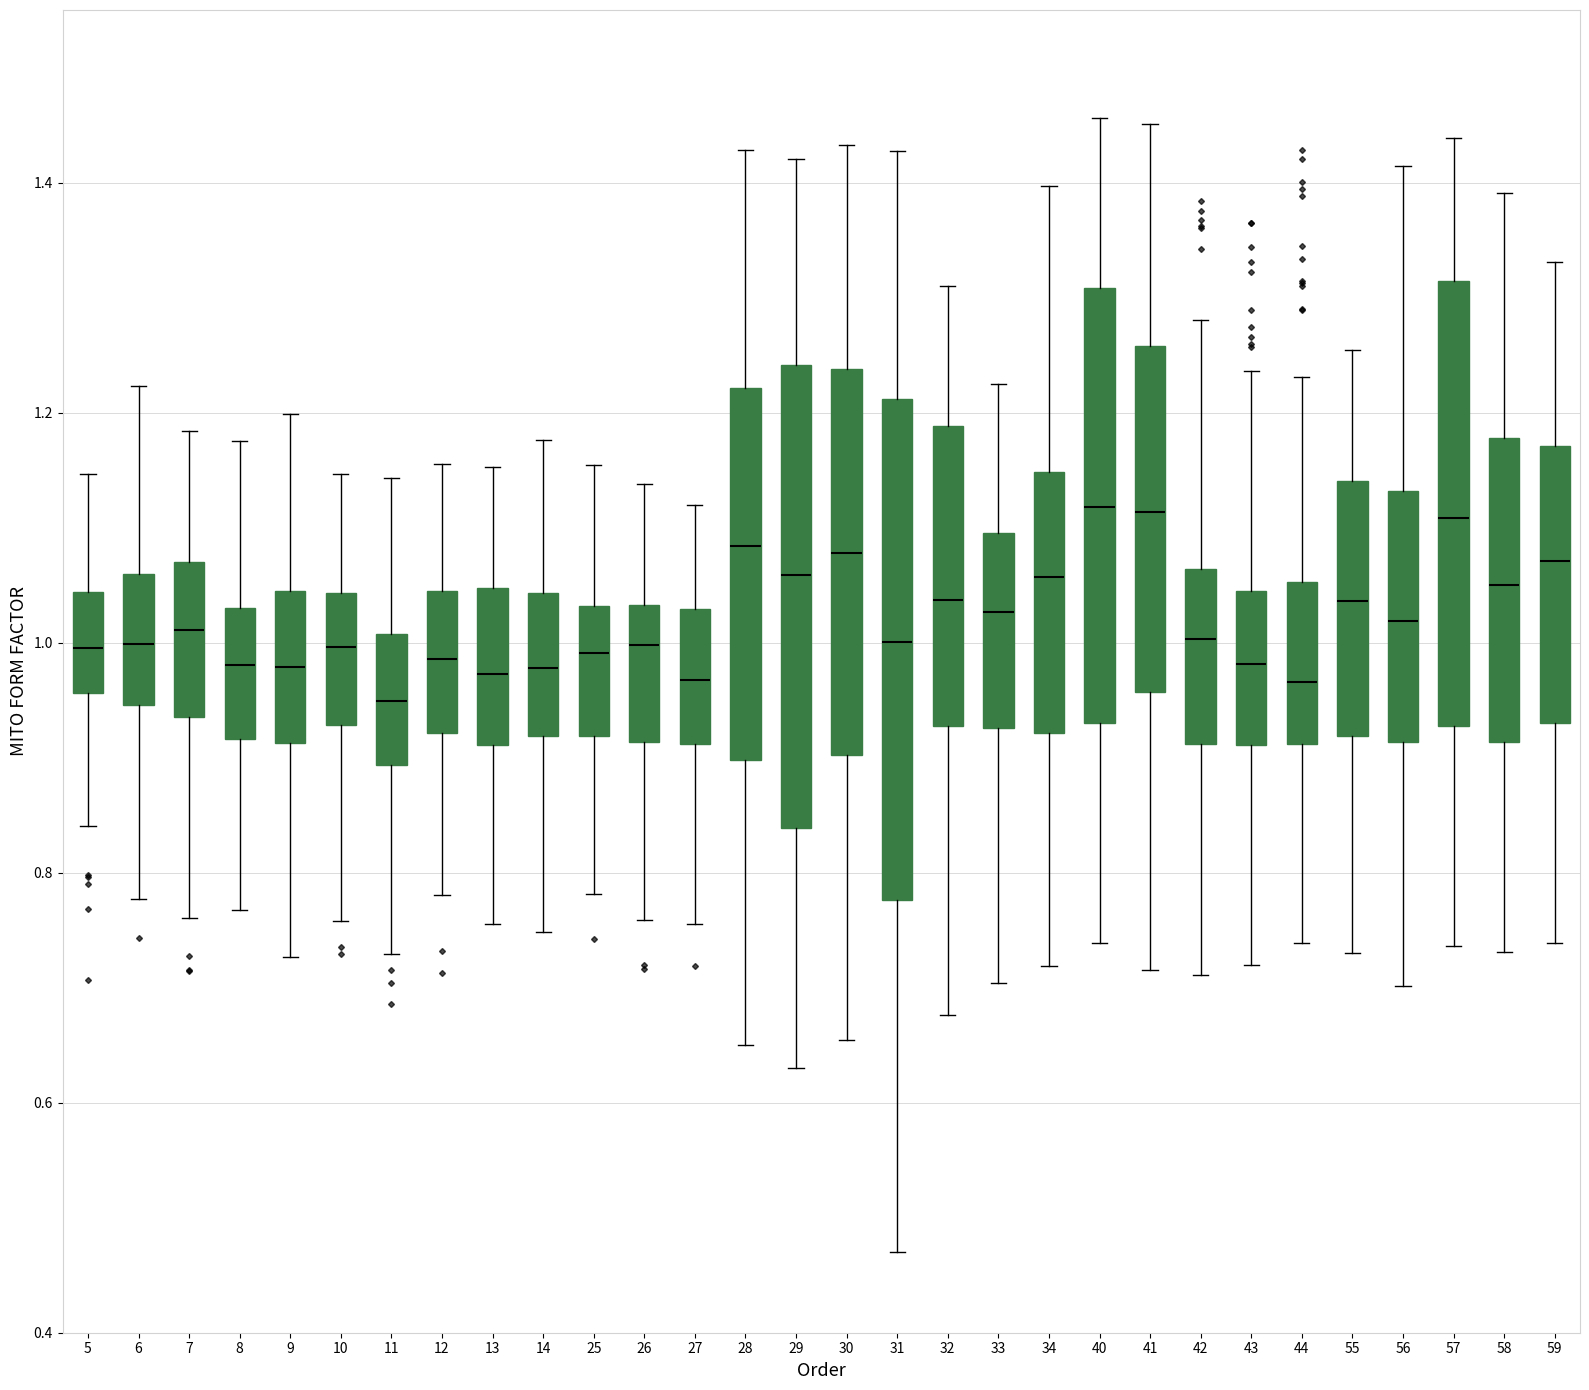

Reading left to right, read every box against the y-axis: the position of its median line, the range the box covers, and the ends of its whiskers. The values are not printed on the chart, so give them approximately, as read against the axis.

5: median 1.00, box 0.96 to 1.04, whiskers 0.84 to 1.14
6: median 1.00, box 0.94 to 1.06, whiskers 0.78 to 1.22
7: median 1.02, box 0.94 to 1.06, whiskers 0.76 to 1.18
8: median 0.98, box 0.92 to 1.02, whiskers 0.76 to 1.18
9: median 0.98, box 0.92 to 1.04, whiskers 0.72 to 1.20
10: median 1.00, box 0.92 to 1.04, whiskers 0.76 to 1.14
11: median 0.94, box 0.90 to 1.00, whiskers 0.72 to 1.14
12: median 0.98, box 0.92 to 1.04, whiskers 0.78 to 1.16
13: median 0.98, box 0.92 to 1.04, whiskers 0.76 to 1.16
14: median 0.98, box 0.92 to 1.04, whiskers 0.74 to 1.18
25: median 1.00, box 0.92 to 1.04, whiskers 0.78 to 1.16
26: median 1.00, box 0.92 to 1.04, whiskers 0.76 to 1.14
27: median 0.96, box 0.92 to 1.02, whiskers 0.76 to 1.12
28: median 1.08, box 0.90 to 1.22, whiskers 0.66 to 1.42
29: median 1.06, box 0.84 to 1.24, whiskers 0.64 to 1.42
30: median 1.08, box 0.90 to 1.24, whiskers 0.66 to 1.44
31: median 1.00, box 0.78 to 1.22, whiskers 0.48 to 1.42
32: median 1.04, box 0.92 to 1.18, whiskers 0.68 to 1.32
33: median 1.02, box 0.92 to 1.10, whiskers 0.70 to 1.22
34: median 1.06, box 0.92 to 1.14, whiskers 0.72 to 1.40
40: median 1.12, box 0.94 to 1.30, whiskers 0.74 to 1.46
41: median 1.12, box 0.96 to 1.26, whiskers 0.72 to 1.46
42: median 1.00, box 0.92 to 1.06, whiskers 0.72 to 1.28
43: median 0.98, box 0.92 to 1.04, whiskers 0.72 to 1.24
44: median 0.96, box 0.92 to 1.06, whiskers 0.74 to 1.24
55: median 1.04, box 0.92 to 1.14, whiskers 0.74 to 1.26
56: median 1.02, box 0.92 to 1.14, whiskers 0.70 to 1.42
57: median 1.10, box 0.92 to 1.32, whiskers 0.74 to 1.44
58: median 1.04, box 0.92 to 1.18, whiskers 0.74 to 1.40
59: median 1.08, box 0.92 to 1.18, whiskers 0.74 to 1.34